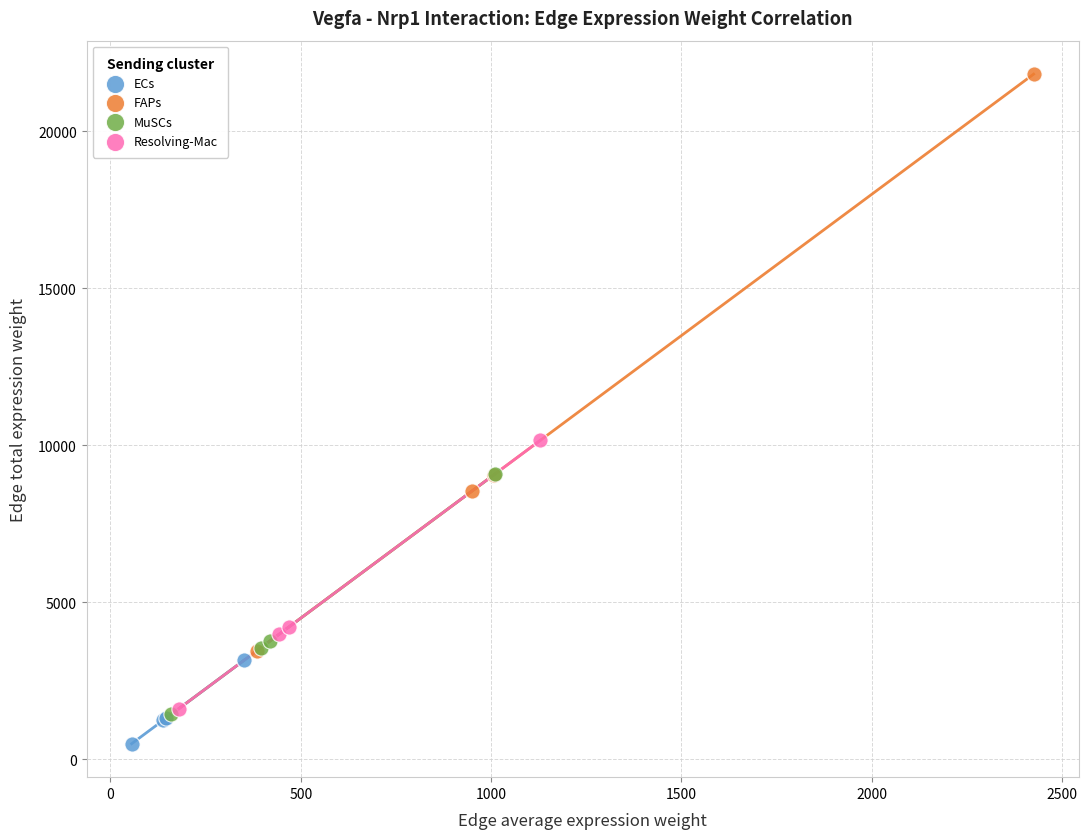

Which series reaches the maximum Y coordinate?

FAPs